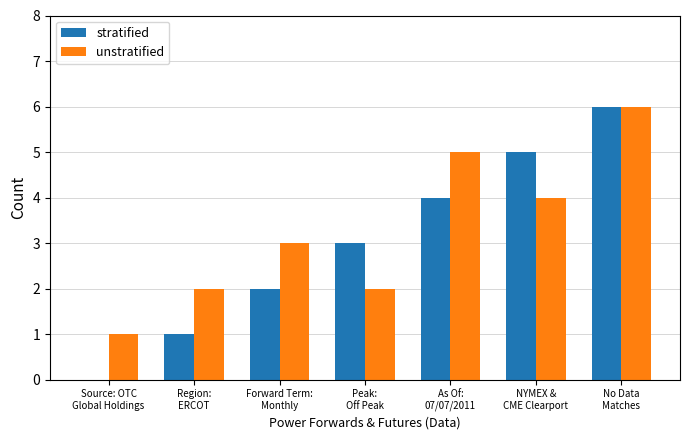

What are all the series names shown in the legend?

stratified, unstratified